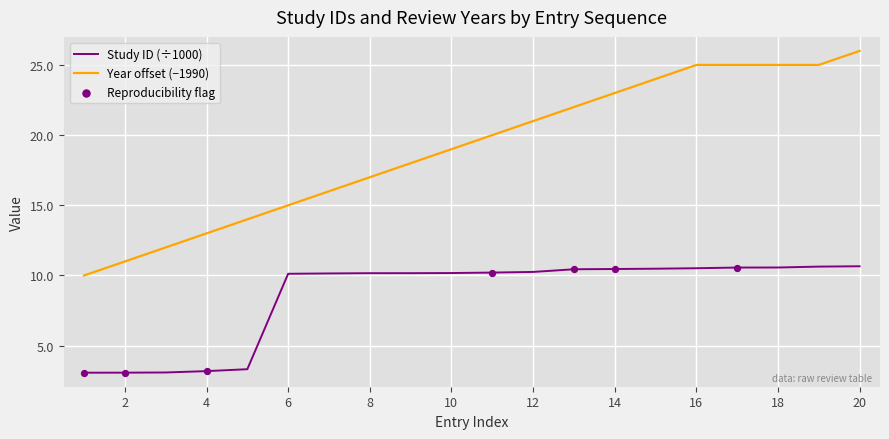

Which series has the largest total across all categories?

Year offset (−1990)